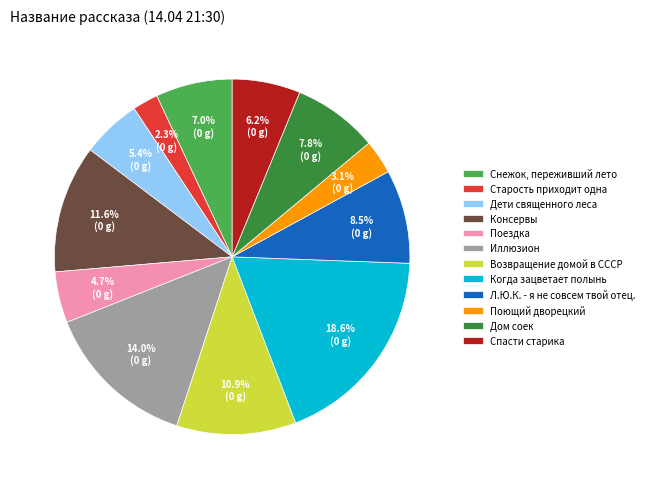

To the nearest percent, what percentage of the pie is Дом соек?

8%